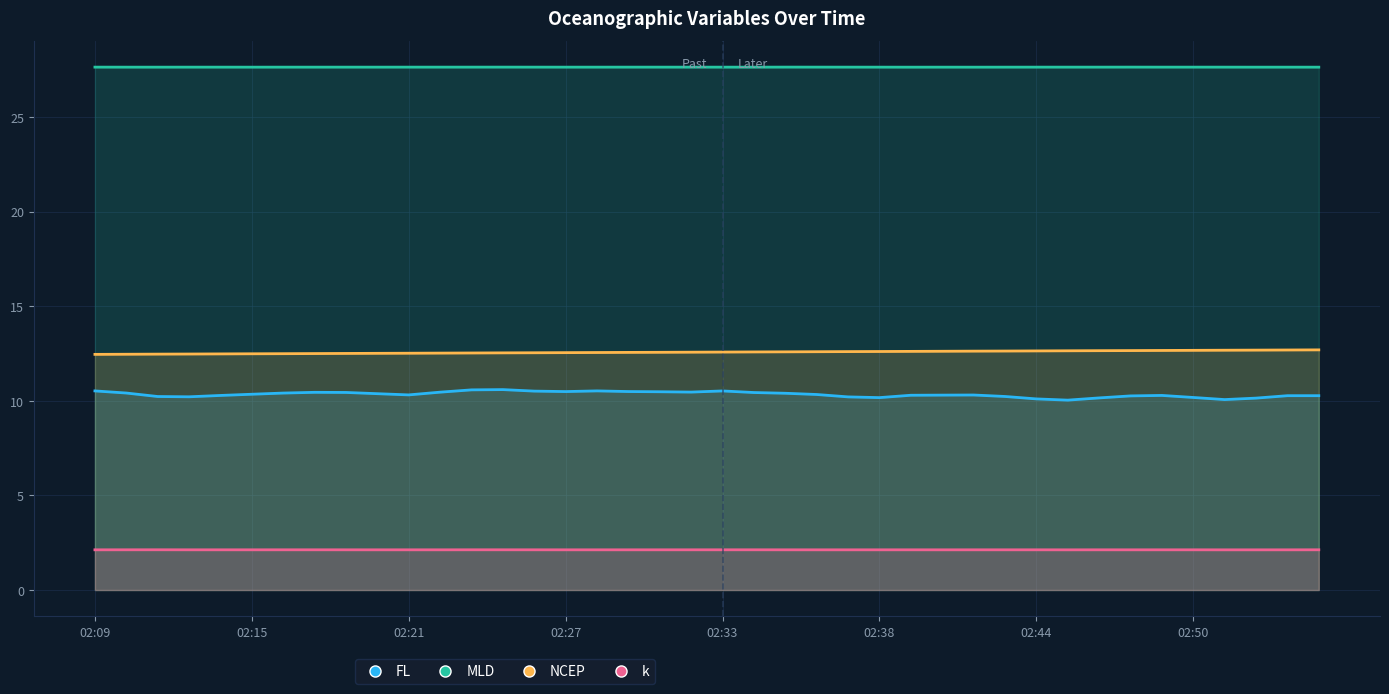

At how many categories does at least one series exceed 11?

40